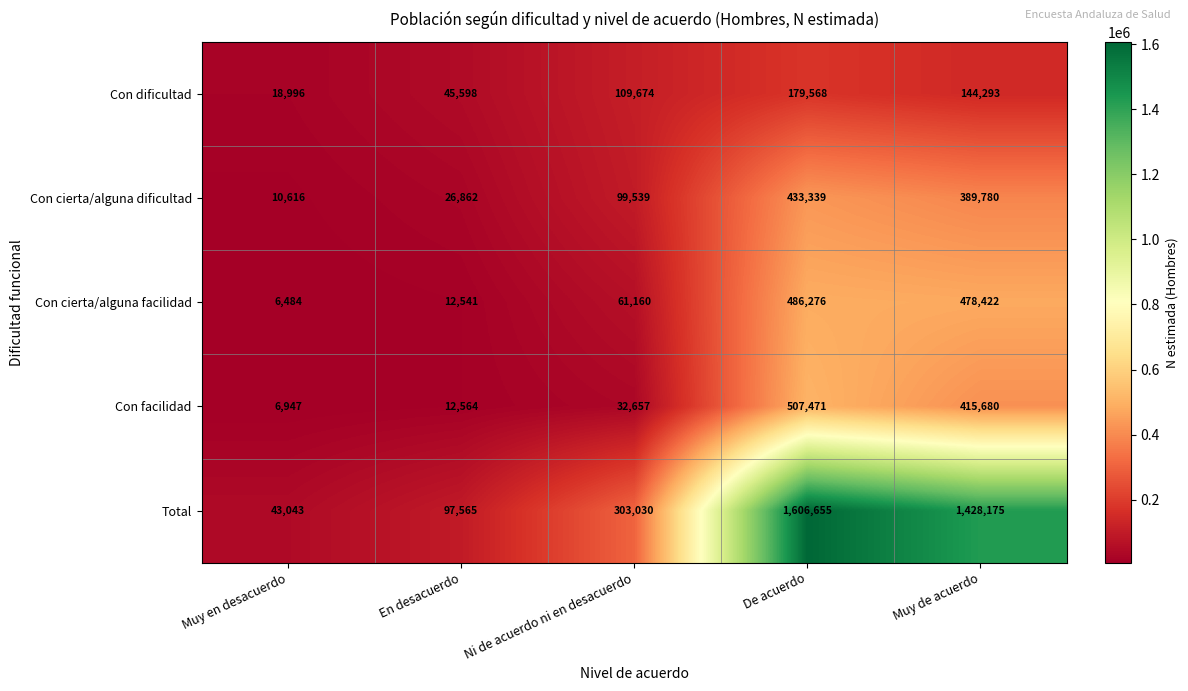

At which label does Con dificultad reach its minimum?

Muy en desacuerdo